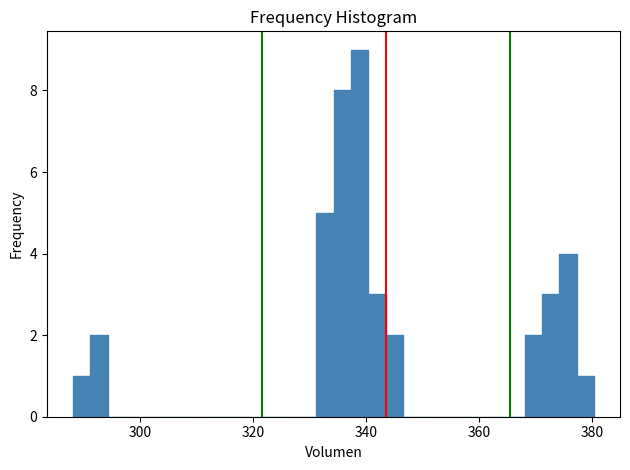

Read against the x-axis, roughly where is the centre of the tallest bar?

338